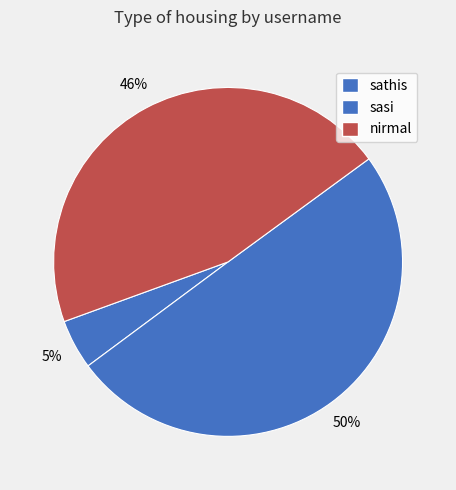

What is the smallest slice in the pie chart?

sathis